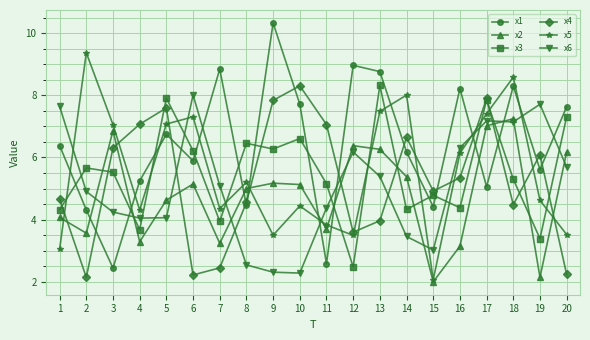

Is it true that x2 equals 3.3 at 4?

True